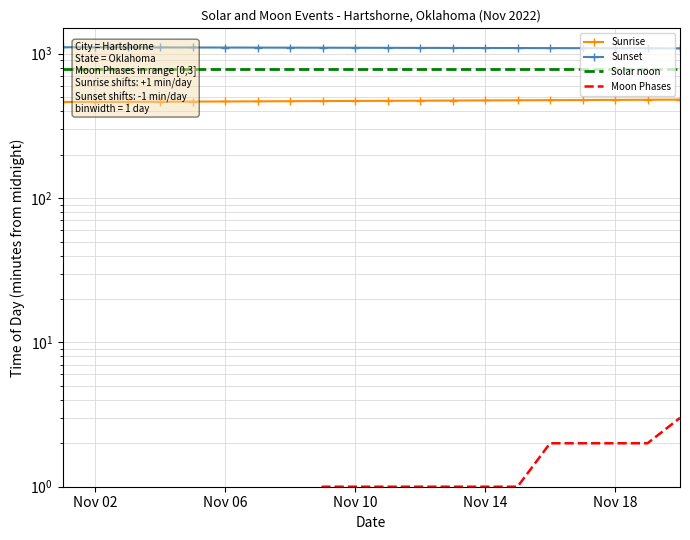

Count the number of data series in this chart.

4